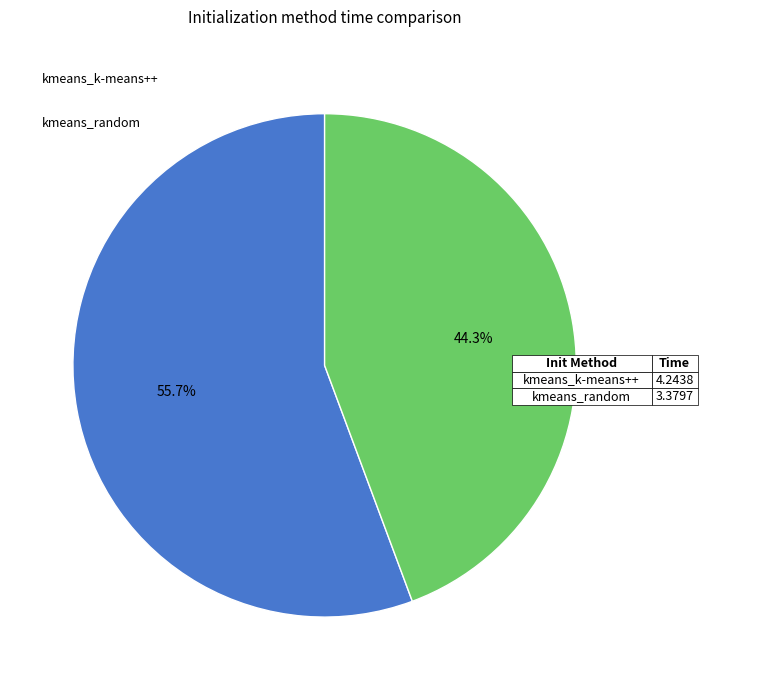

To the nearest percent, what portion does kmeans_k-means++ represent?

56%